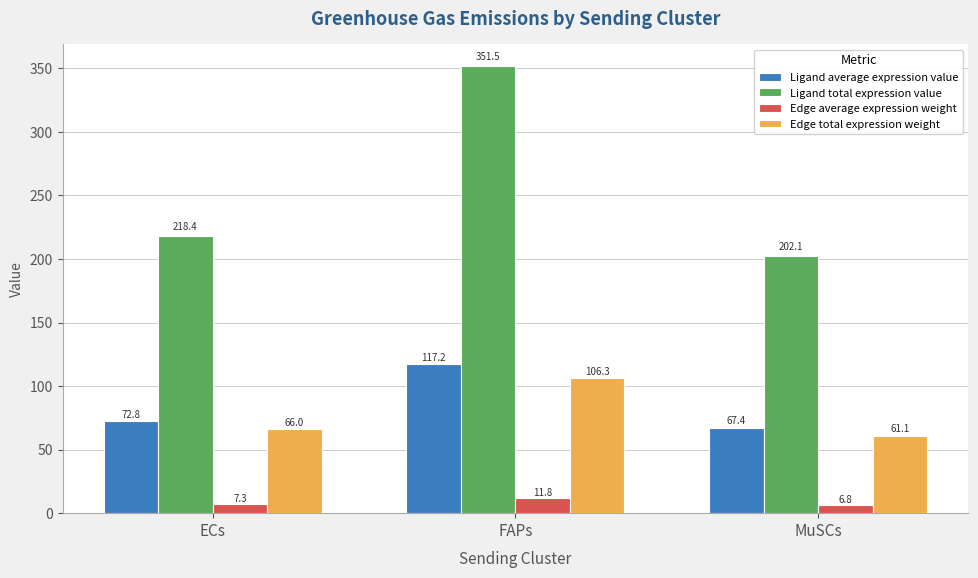

At which category is the sum across all series the highest?

FAPs